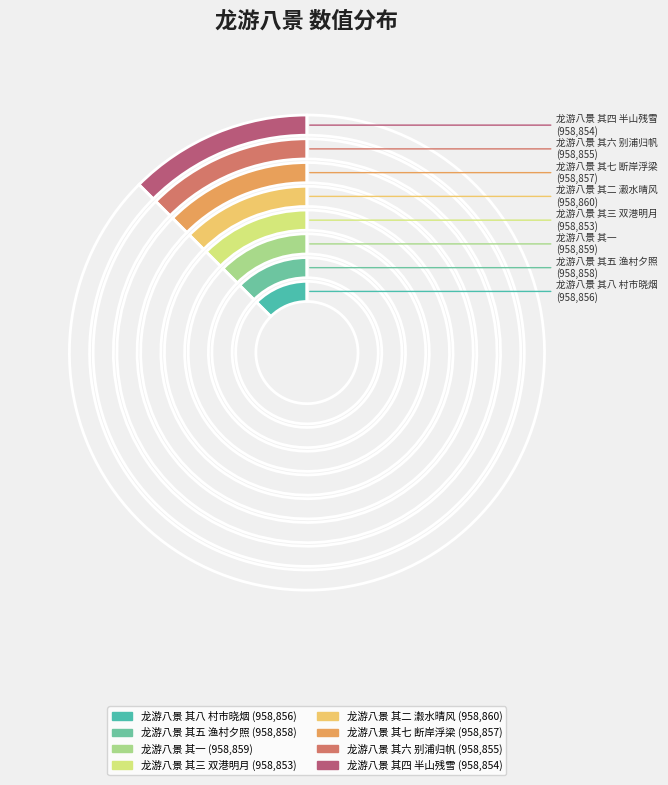

What is the total percentage of 龙游八景 其一 and 龙游八景 其七 断岸浮梁?

25.0%